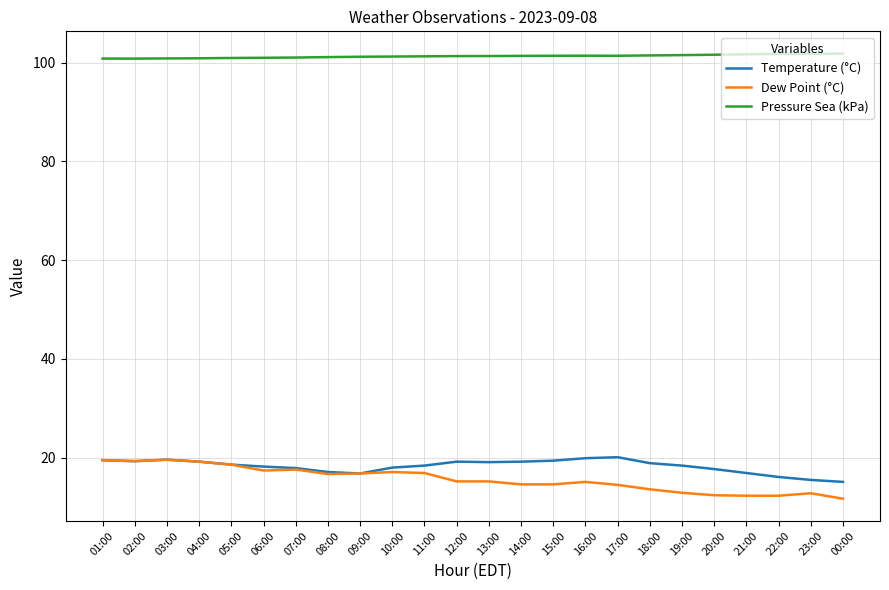

What position from the left is 05:00?

5